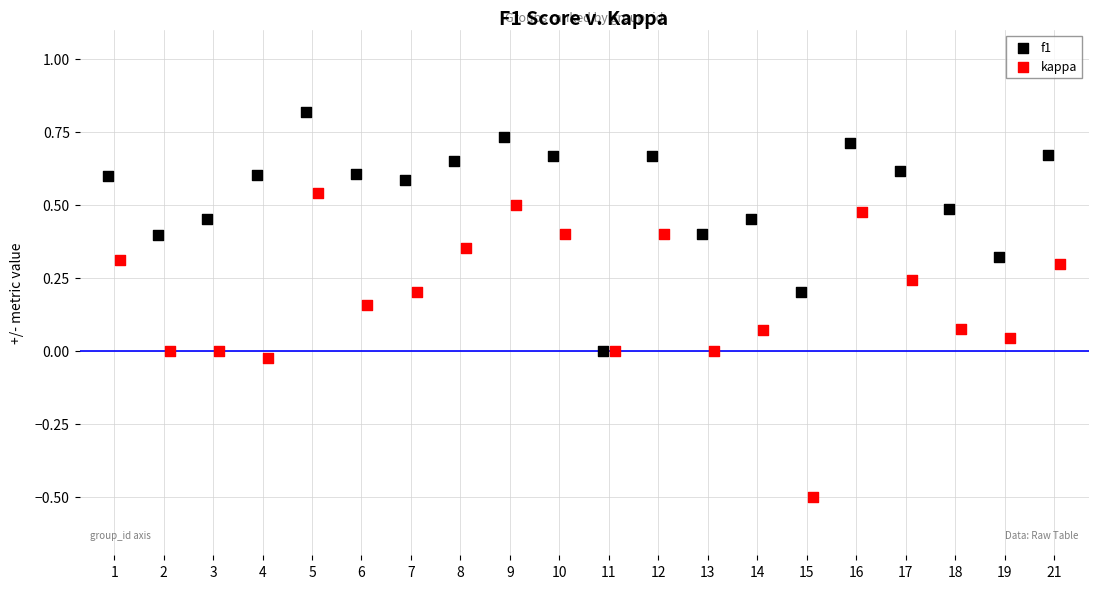

Which series has the largest Y range (max minus min)?

kappa